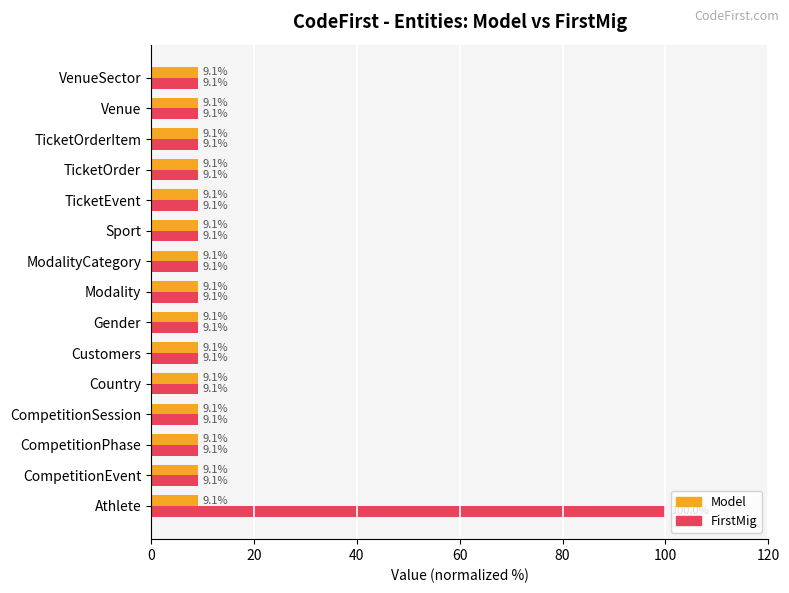

Rank the series by their maximum value, from lowest to highest.

Model, FirstMig